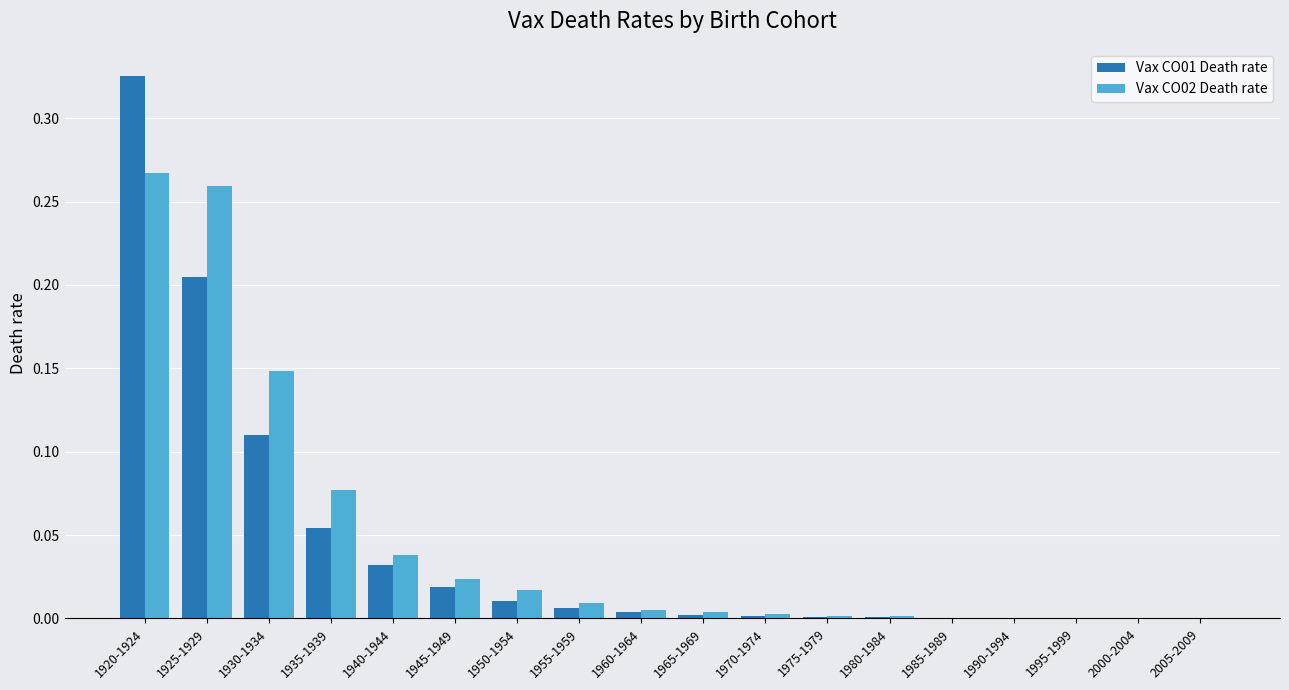

What are all the series names shown in the legend?

Vax CO01 Death rate, Vax CO02 Death rate